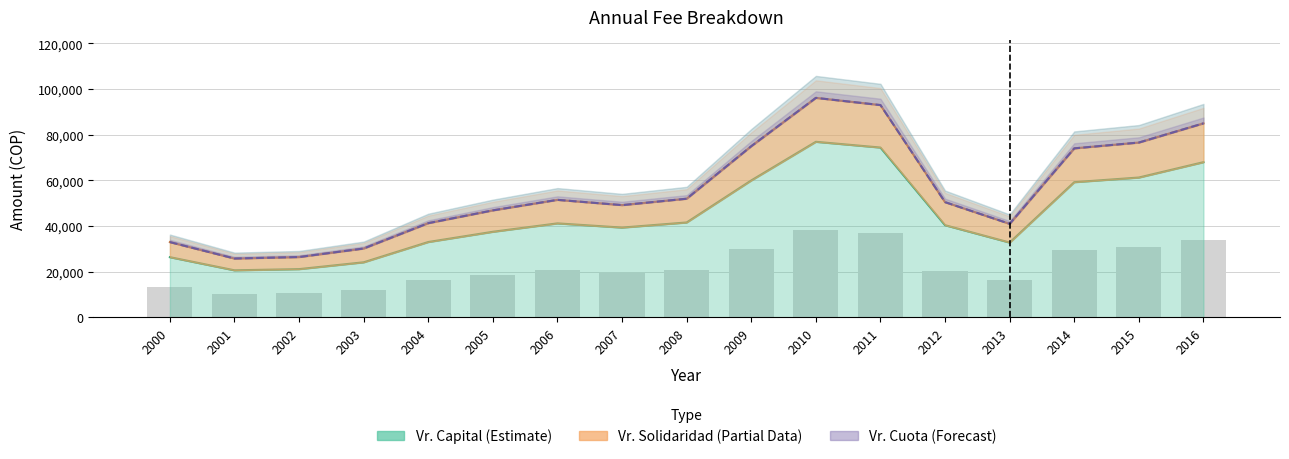

At how many categories does at least one series exceed 52389?

6